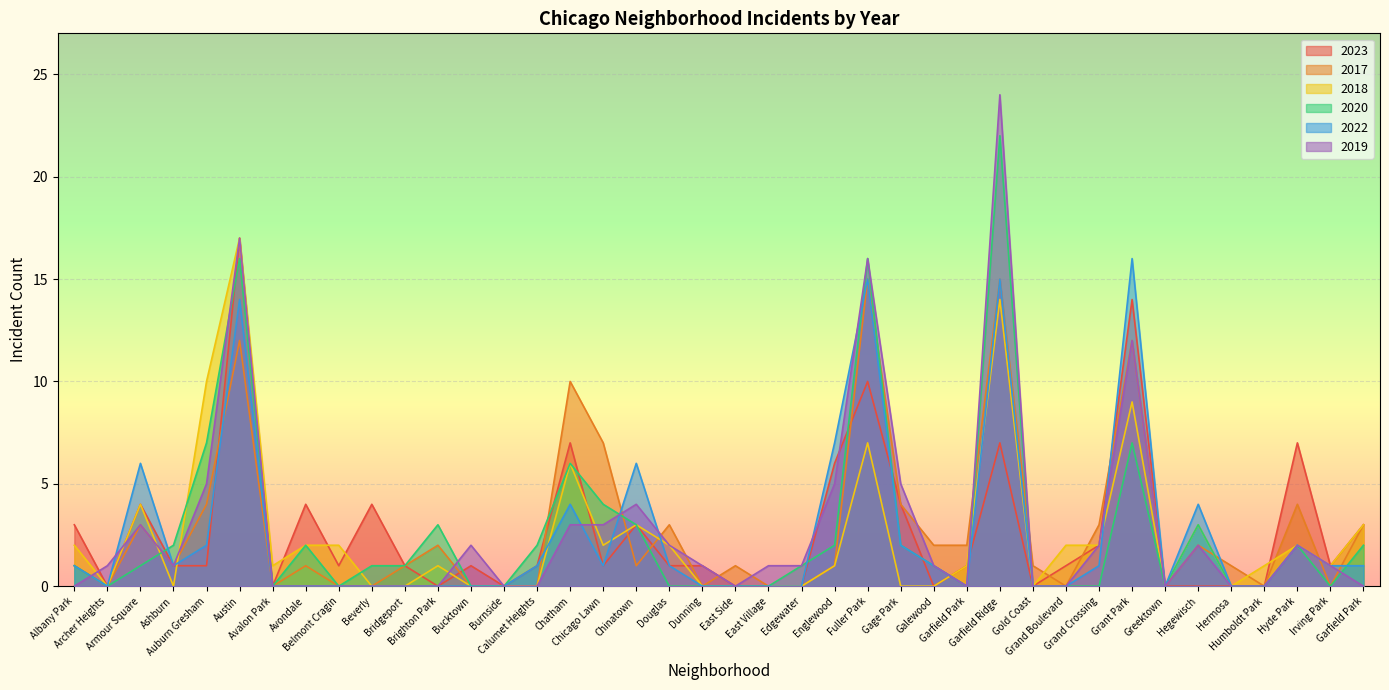

Is the value of 2018 at Gage Park greater than the value of 2017 at Archer Heights?

No